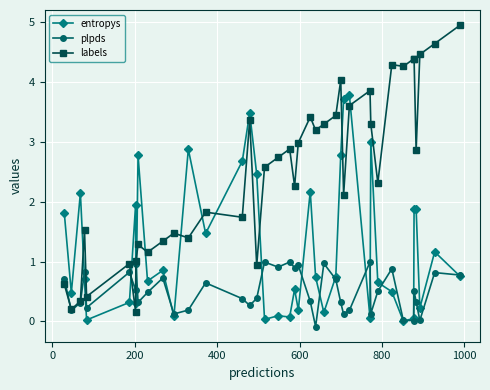

What is the value of the labels point at the 2nd from the left?

0.2